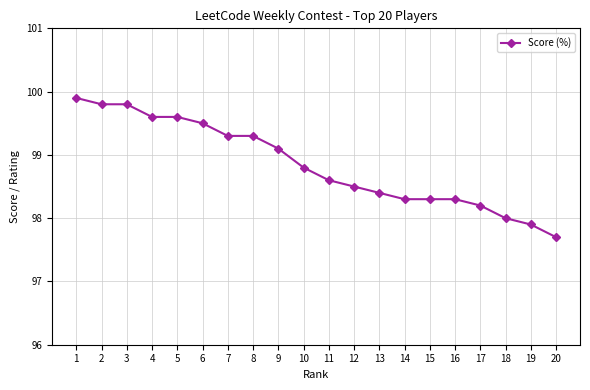

What is the value of the 18th point from the left?

98.0